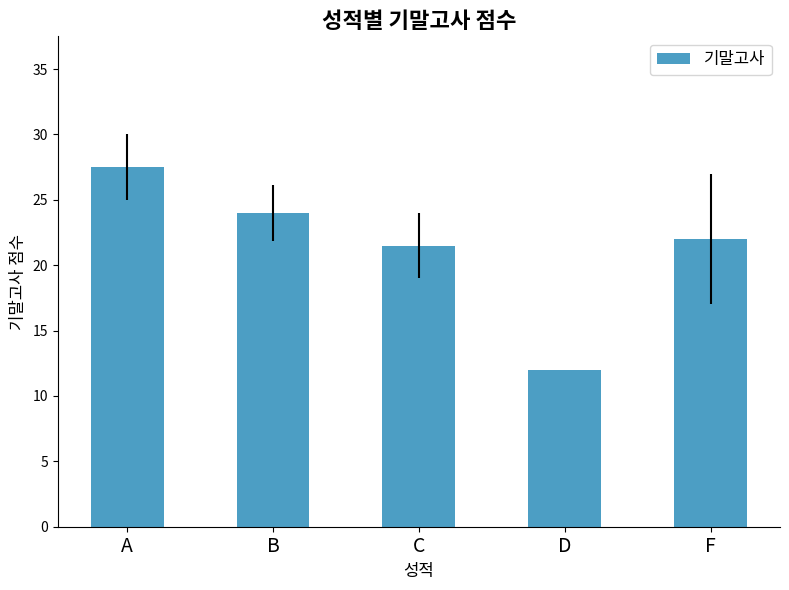

Reading left to right, list all the values displayed in this chart.

A=27.5	B=24.0	C=21.5	D=12.0	F=22.0